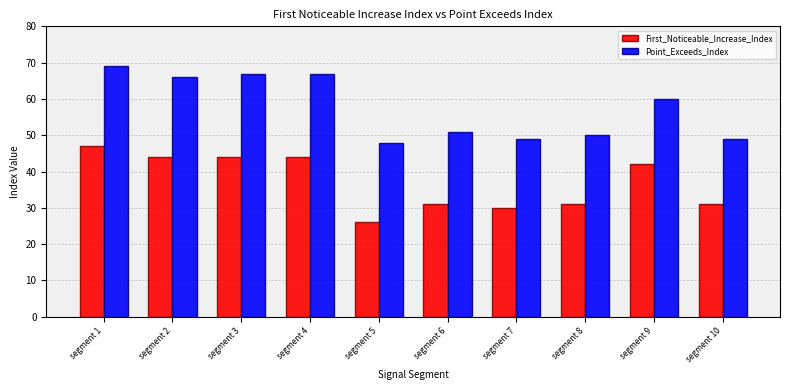

Between segment 4 and segment 6, which series saw the biggest shift?

Point_Exceeds_Index